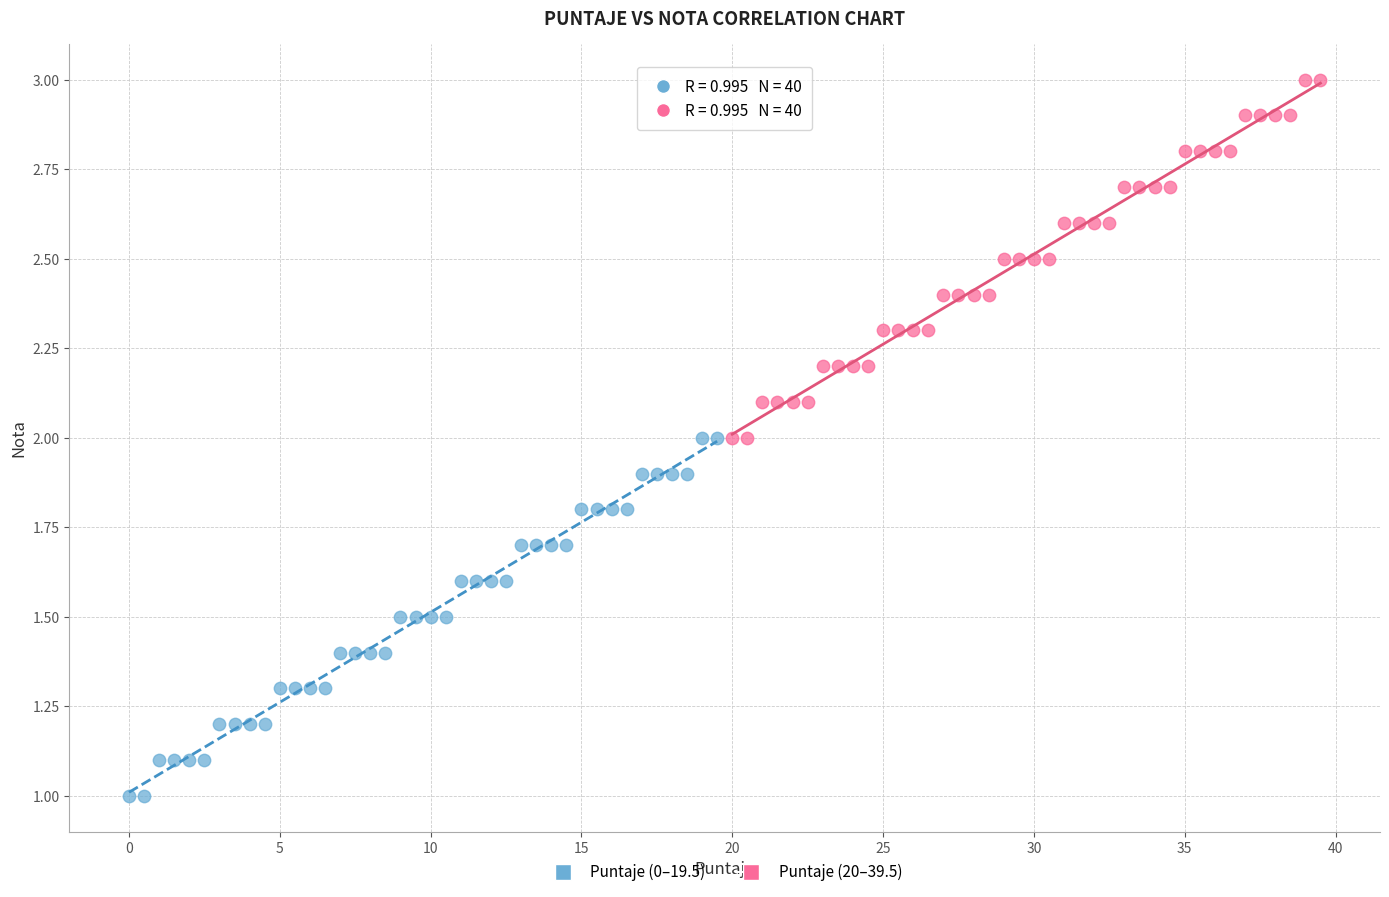

Which series contains the highest Y value?

Puntaje (20–39.5)